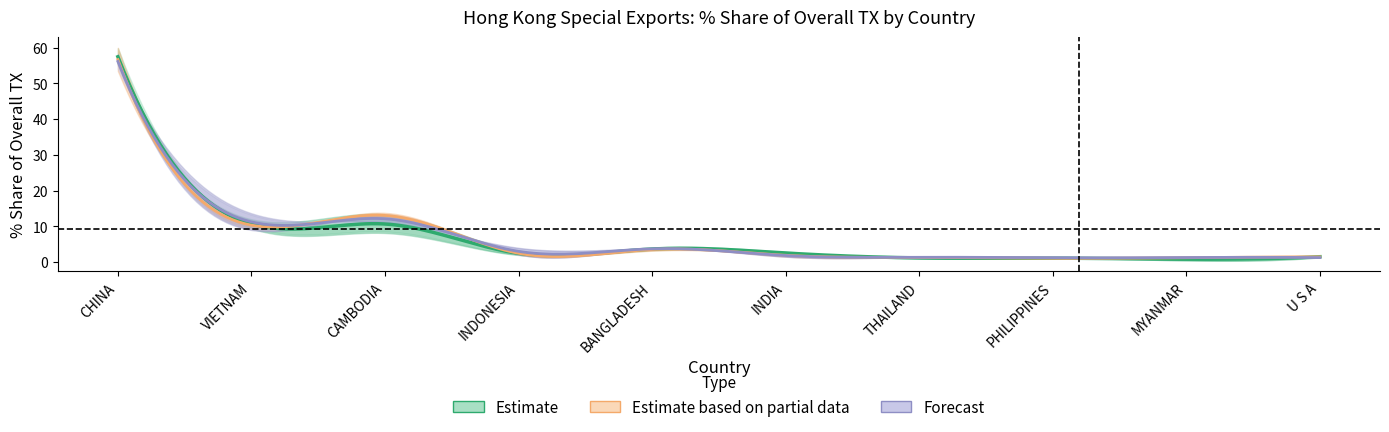

How many values in the 201612_% Share series are below 2?

4